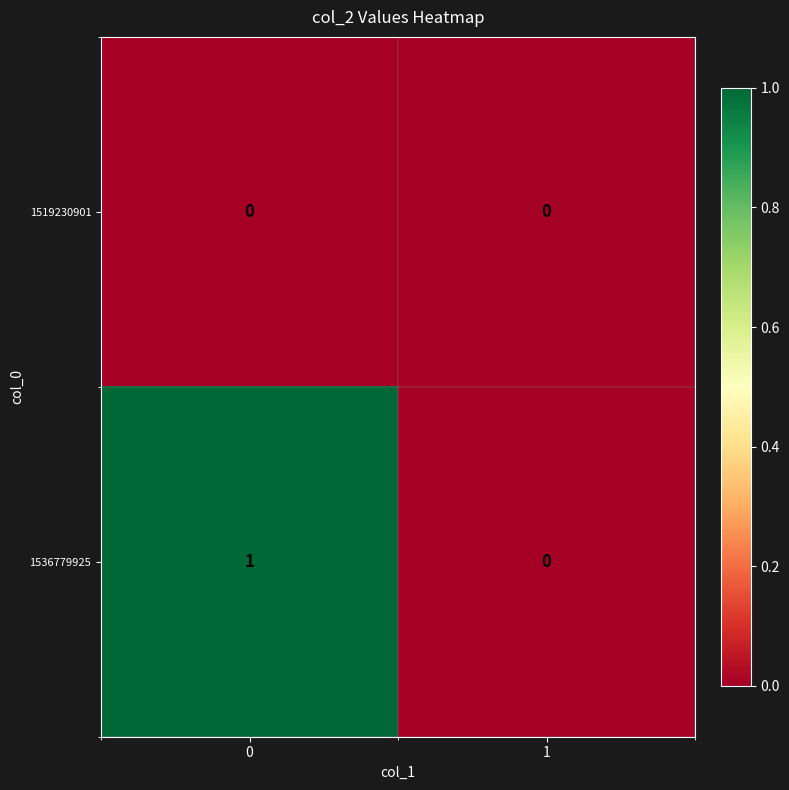

Rank the series by their average value, from lowest to highest.

1519230901, 1536779925